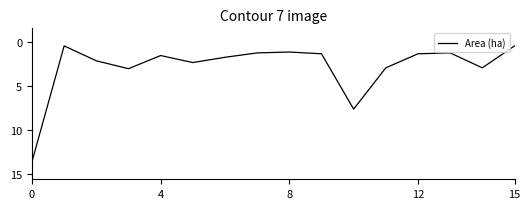

Does the chart display data point markers on the line(s)?

No